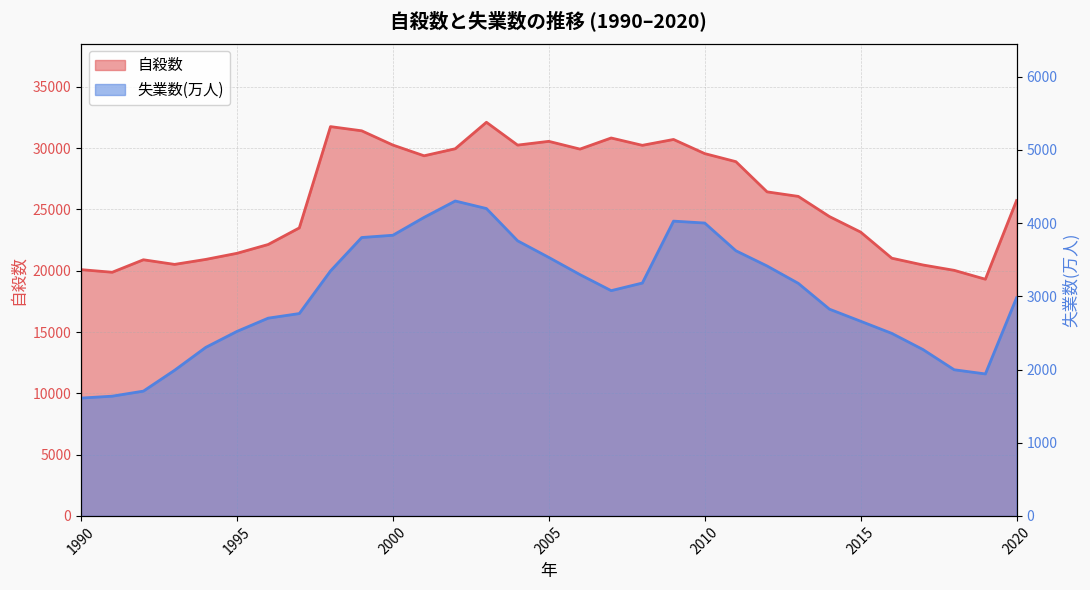

Between 2012 and 2009, which is larger?

2009